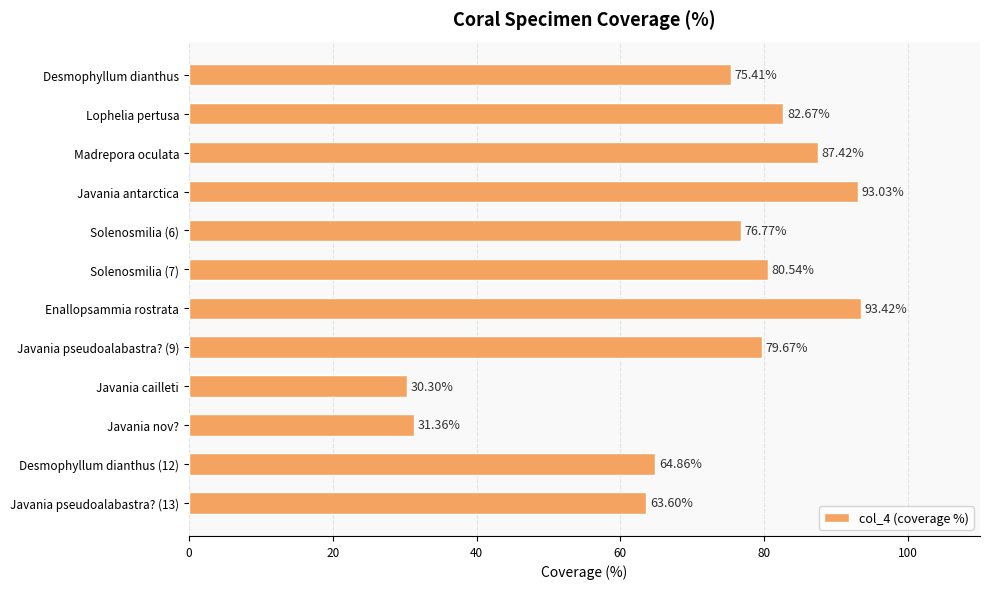

What is the difference between the second highest and minimum values?

62.7